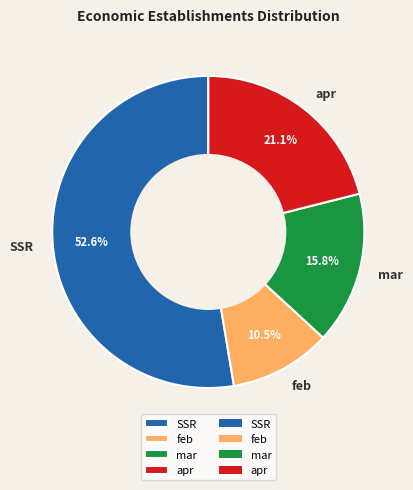

To the nearest percent, what is the difference between the largest and smallest slice percentages?

42%